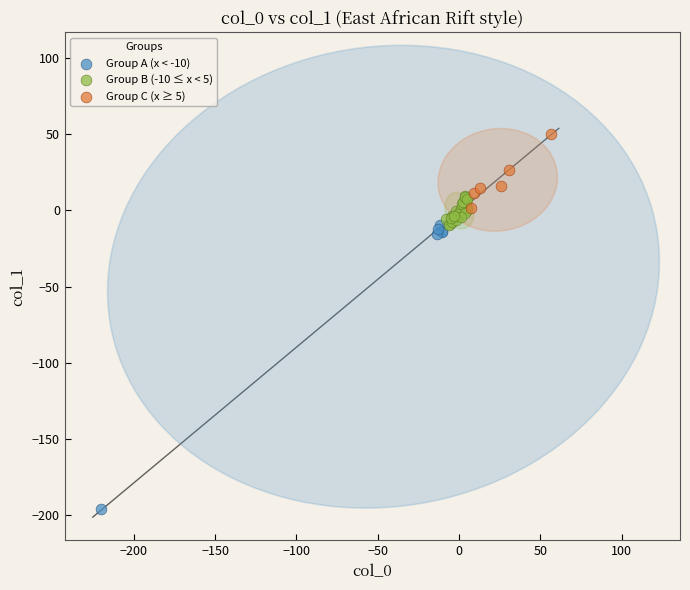

Which series reaches the minimum Y coordinate?

Group A (x < -10)